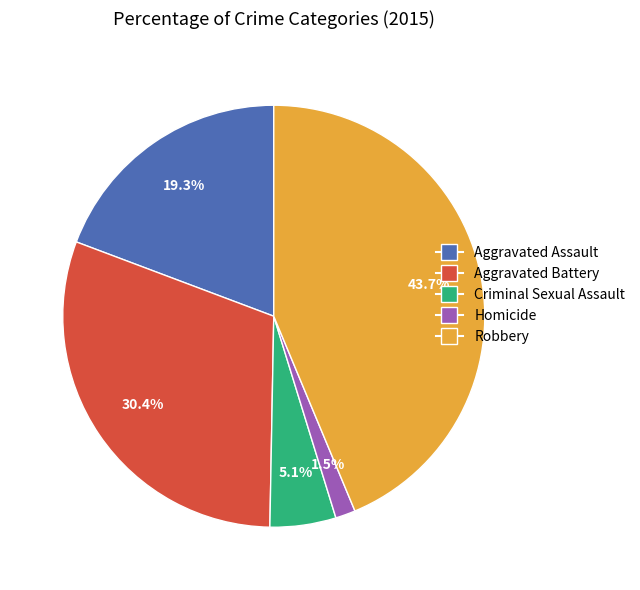

Which category has the smallest portion of the pie?

Homicide